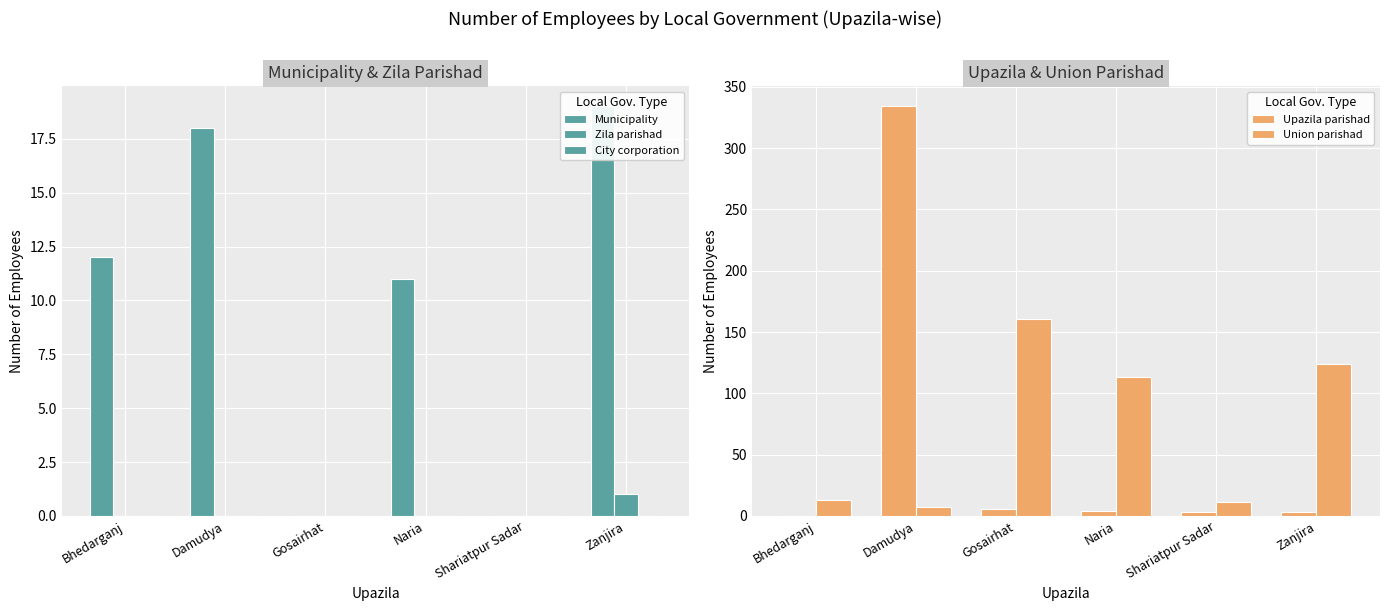

Rank the series at Naria from lowest to highest value.

Zila parishad, City corporation, Upazila parishad, Municipality, Union parishad